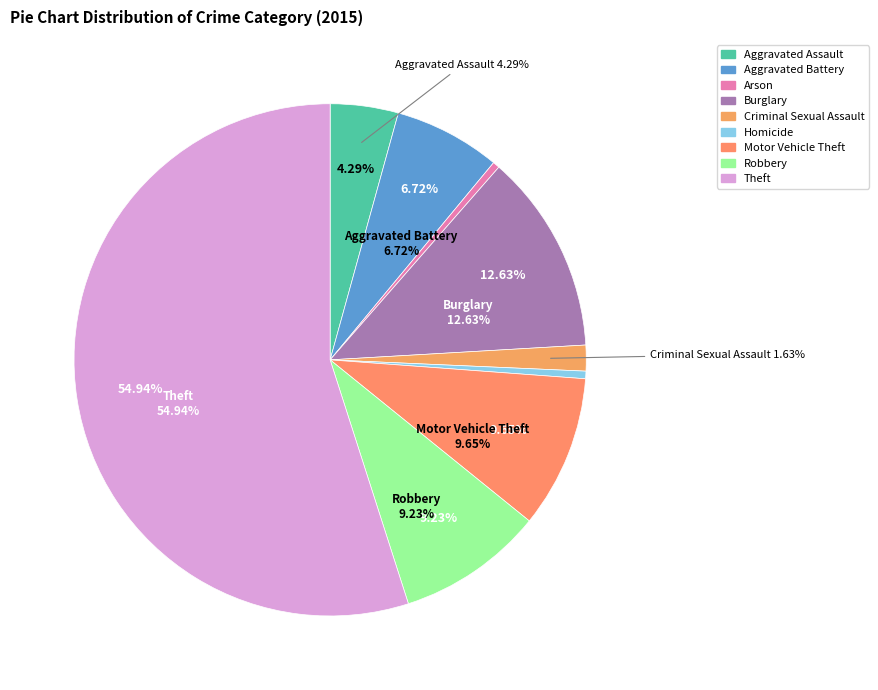

To the nearest percent, what is the average slice percentage?

11%